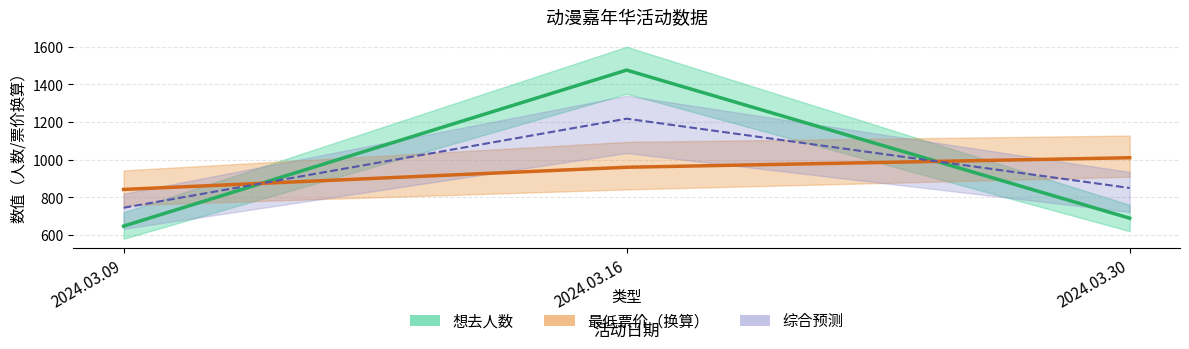

The value of 综合预测 at 2024.03.30 is 1321.2. True or false?

False